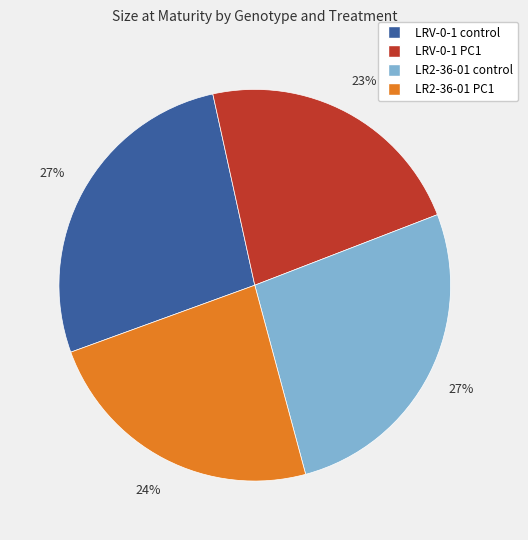

The LRV-0-1 control slice represents 11% of the pie. True or false?

False